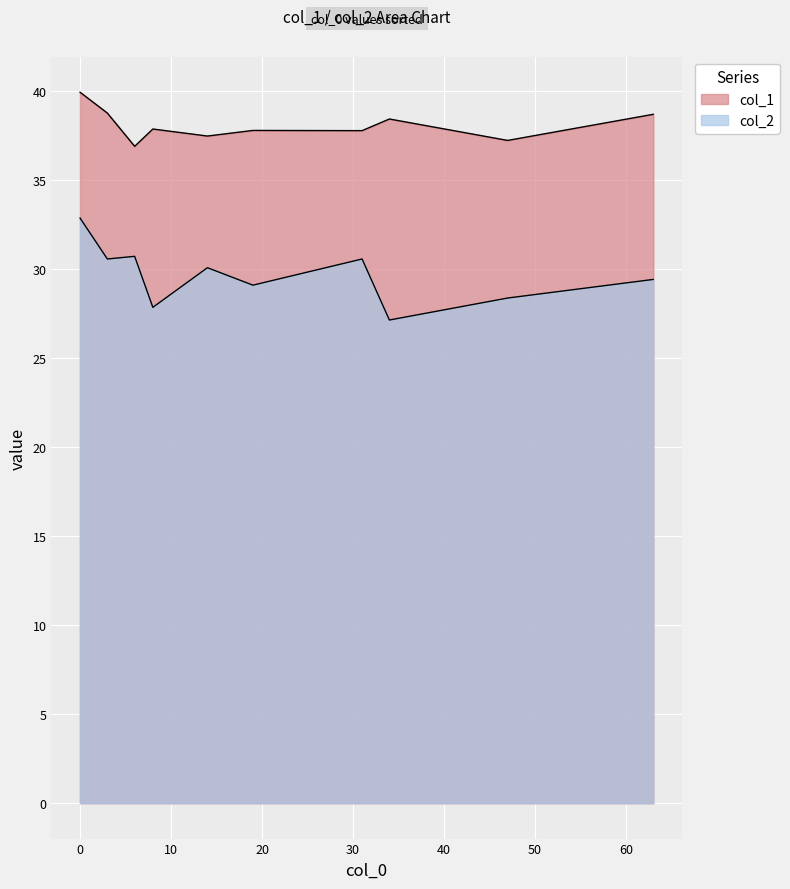

At how many categories does at least one series exceed 29?

10